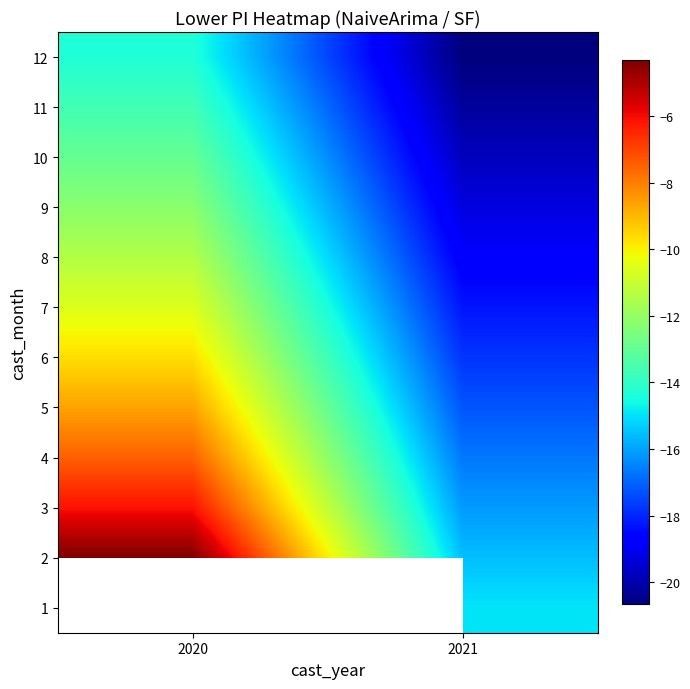

What is the greatest value displayed?

-4.3